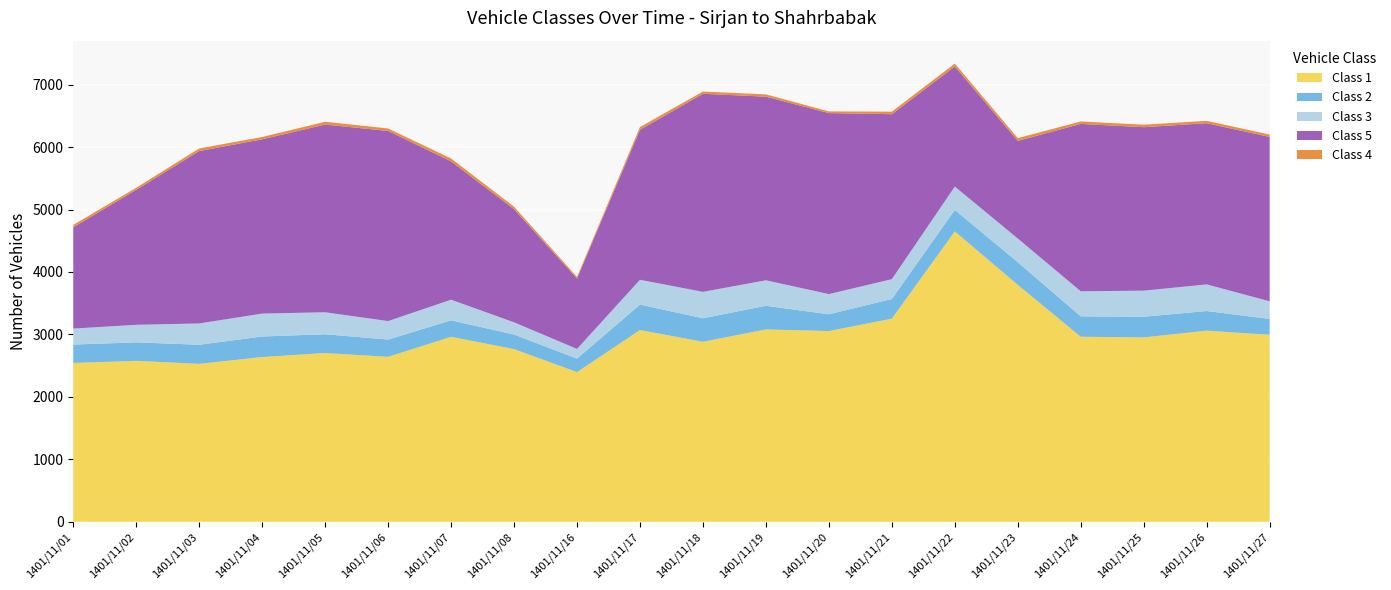

Reading right to left, transcribe all the data shown in this chart.

Class 1: 1401/11/27=2994	1401/11/26=3061	1401/11/25=2952	1401/11/24=2963	1401/11/23=3794	1401/11/22=4651	1401/11/21=3252	1401/11/20=3054	1401/11/19=3080	1401/11/18=2882	1401/11/17=3070	1401/11/16=2397	1401/11/08=2765	1401/11/07=2962	1401/11/06=2641	1401/11/05=2702	1401/11/04=2638	1401/11/03=2529	1401/11/02=2577	1401/11/01=2543
Class 2: 1401/11/27=254	1401/11/26=314	1401/11/25=332	1401/11/24=327	1401/11/23=363	1401/11/22=343	1401/11/21=316	1401/11/20=269	1401/11/19=379	1401/11/18=377	1401/11/17=408	1401/11/16=216	1401/11/08=234	1401/11/07=264	1401/11/06=277	1401/11/05=301	1401/11/04=329	1401/11/03=306	1401/11/02=296	1401/11/01=295
Class 3: 1401/11/27=283	1401/11/26=426	1401/11/25=417	1401/11/24=401	1401/11/23=379	1401/11/22=374	1401/11/21=317	1401/11/20=323	1401/11/19=408	1401/11/18=423	1401/11/17=397	1401/11/16=155	1401/11/08=195	1401/11/07=330	1401/11/06=296	1401/11/05=352	1401/11/04=367	1401/11/03=341	1401/11/02=281	1401/11/01=256
Class 5: 1401/11/27=2632	1401/11/26=2582	1401/11/25=2618	1401/11/24=2681	1401/11/23=1564	1401/11/22=1924	1401/11/21=2642	1401/11/20=2899	1401/11/19=2941	1401/11/18=3172	1401/11/17=2403	1401/11/16=1128	1401/11/08=1812	1401/11/07=2216	1401/11/06=3045	1401/11/05=3006	1401/11/04=2791	1401/11/03=2761	1401/11/02=2163	1401/11/01=1622
Class 4: 1401/11/27=38	1401/11/26=38	1401/11/25=40	1401/11/24=39	1401/11/23=44	1401/11/22=46	1401/11/21=41	1401/11/20=27	1401/11/19=37	1401/11/18=36	1401/11/17=44	1401/11/16=25	1401/11/08=40	1401/11/07=46	1401/11/06=40	1401/11/05=45	1401/11/04=37	1401/11/03=42	1401/11/02=32	1401/11/01=39